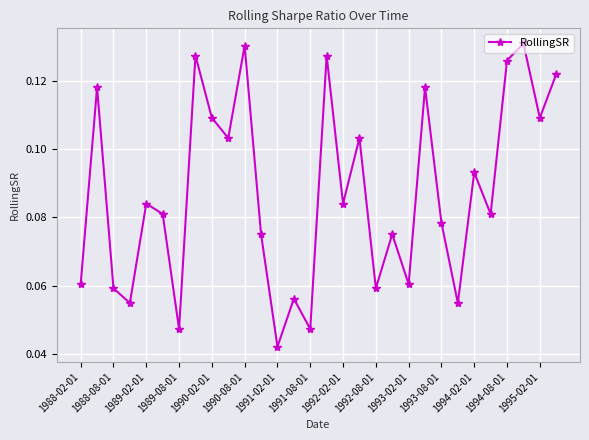

How many values are between 0 and 1?

30